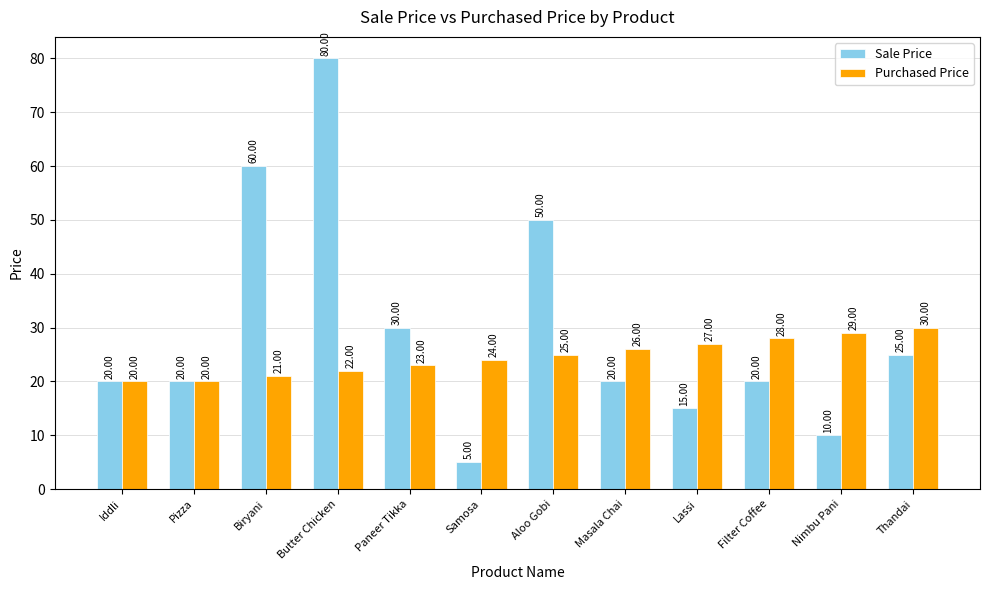

What are all the series names shown in the legend?

Sale Price, Purchased Price